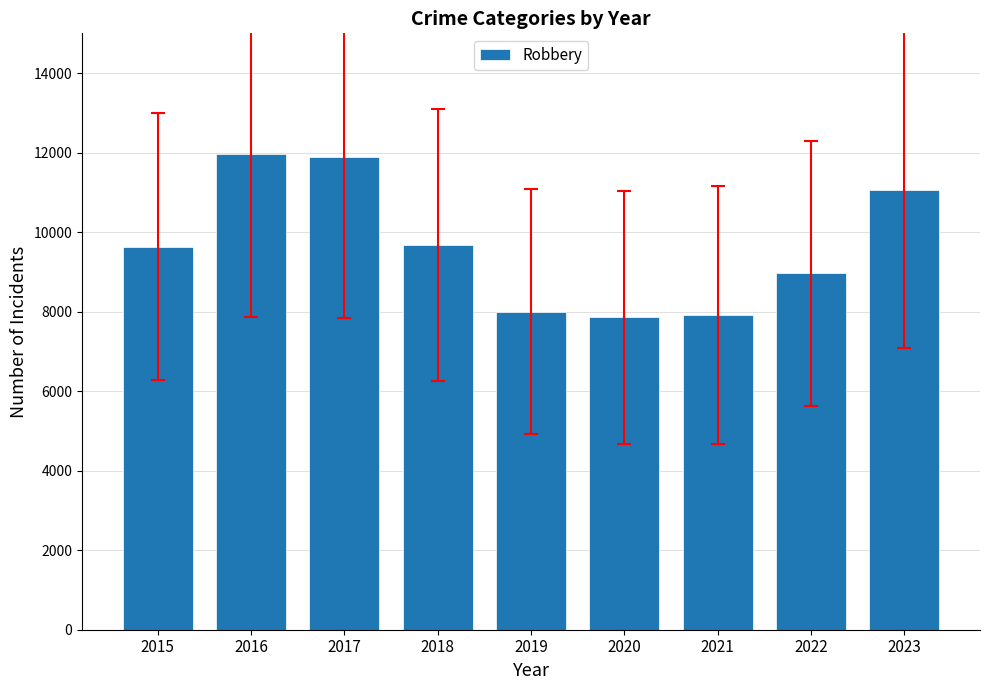

What is the sum of the values at 2015 and 2020?

17493